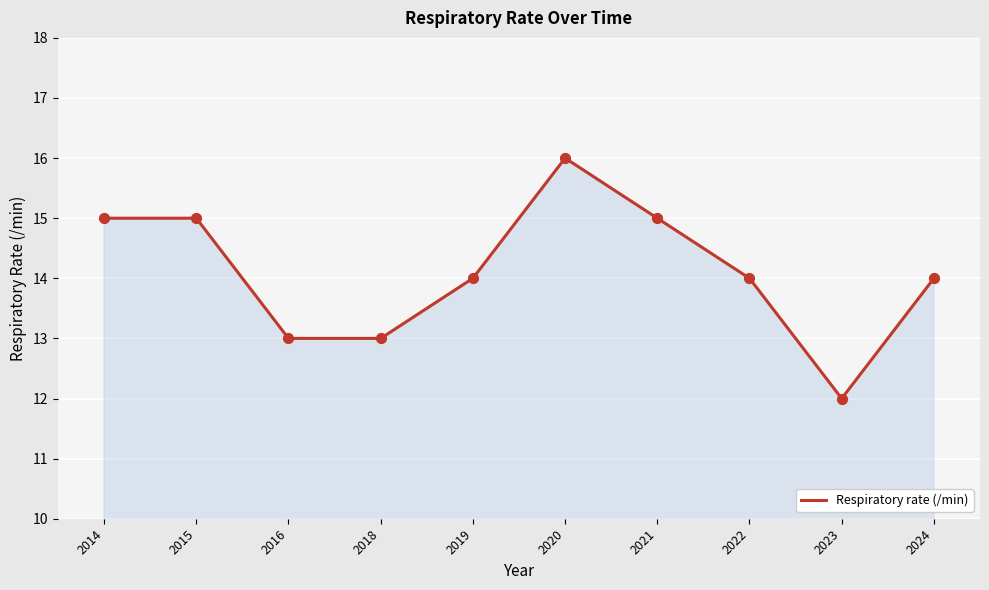

What is the change in value from 2020 to 2022?

-2